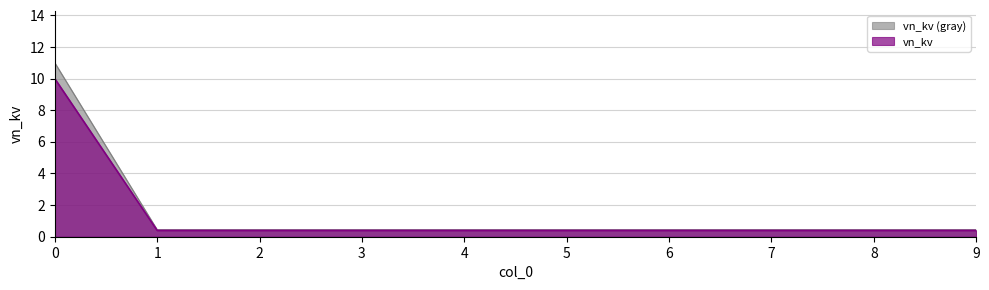

Where is the data nearest to the value 5?

1